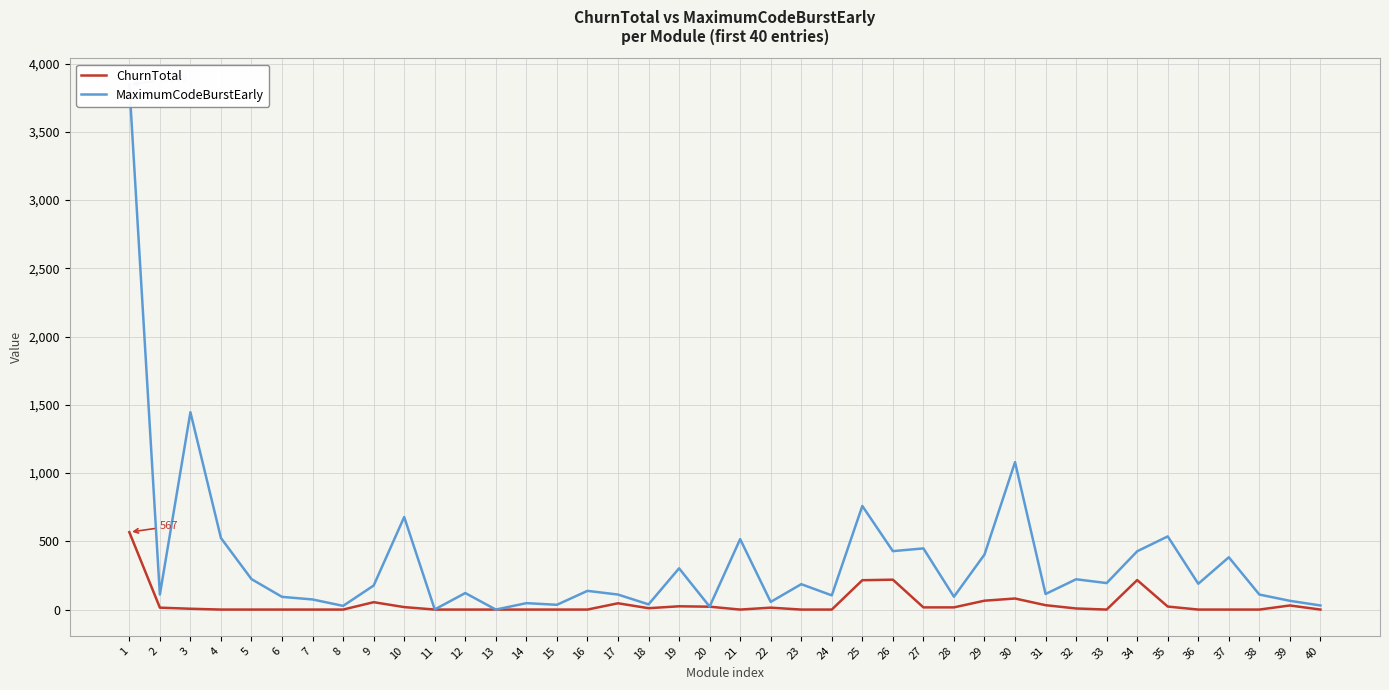

Rank the series by their average value, from highest to lowest.

MaximumCodeBurstEarly, ChurnTotal